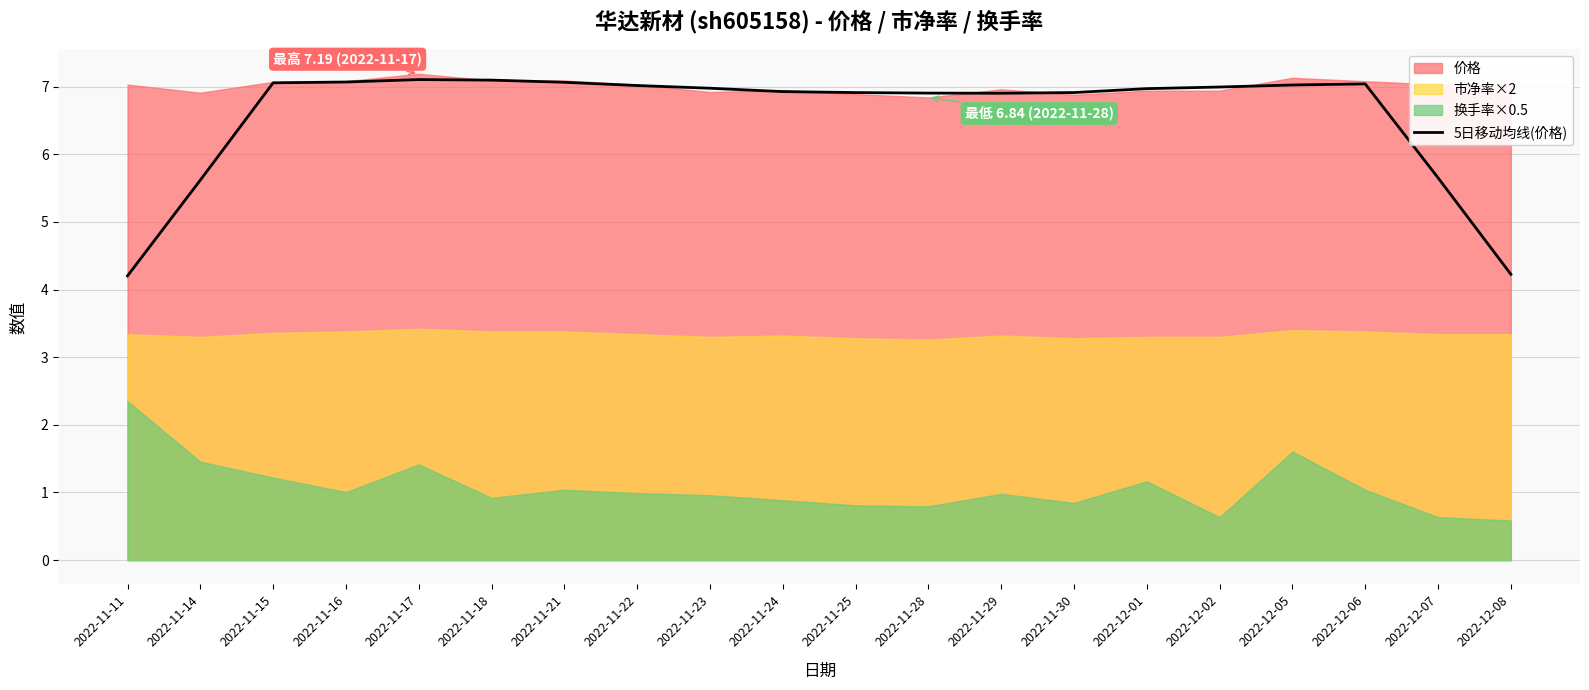

List the labels in order of value, smallest first.

2022-11-11, 2022-12-08, 2022-11-14, 2022-12-07, 2022-11-29, 2022-11-28, 2022-11-30, 2022-11-25, 2022-11-24, 2022-12-01, 2022-11-23, 2022-12-02, 2022-11-22, 2022-12-05, 2022-12-06, 2022-11-15, 2022-11-21, 2022-11-16, 2022-11-18, 2022-11-17